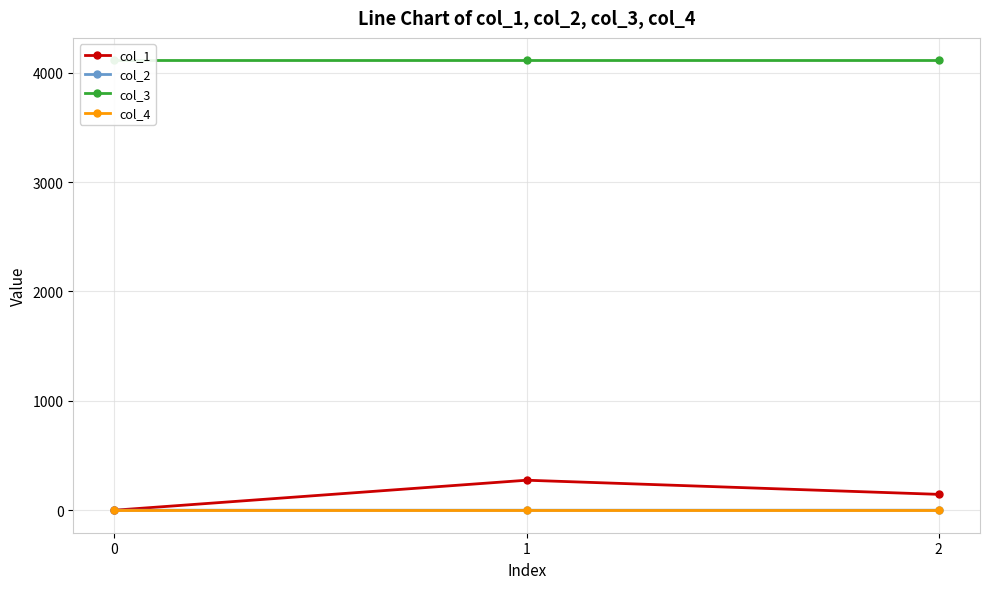

Reading left to right, list all the values displayed in this chart.

col_1: 0.0	274.2	144.9
col_2: 0.0	-0.2	0.0
col_3: 4112.0	4112.0	4112.0
col_4: 0.0	0.0	0.0